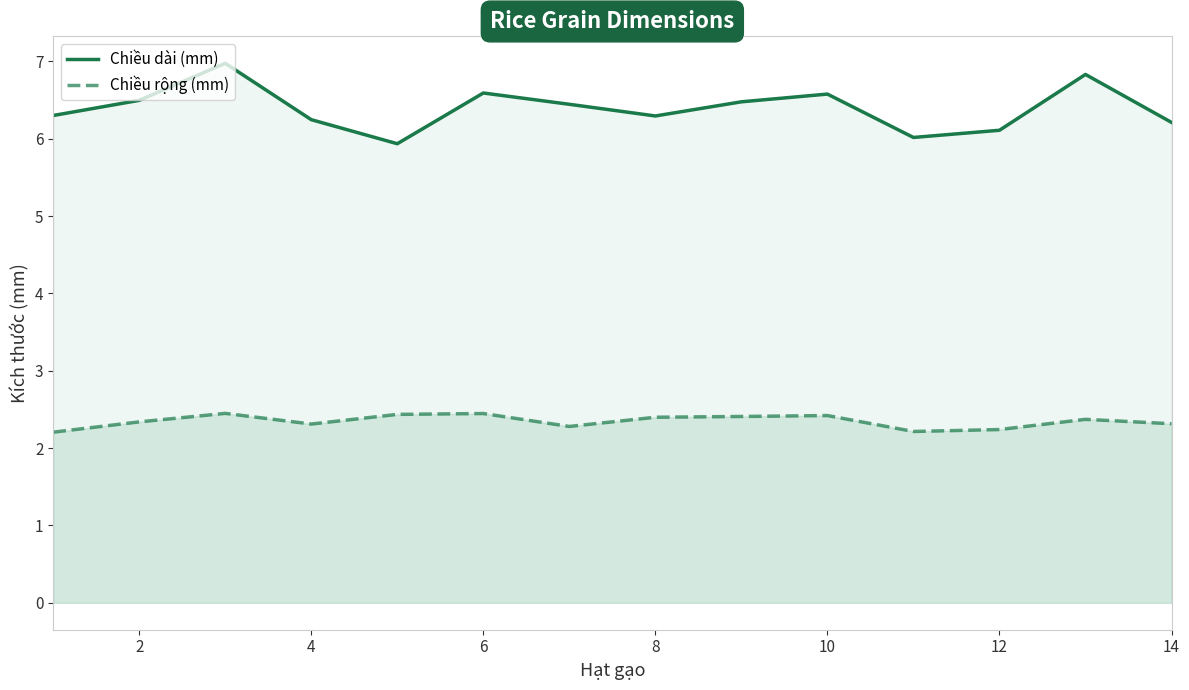

What is the total value across all series at 0?

8.5